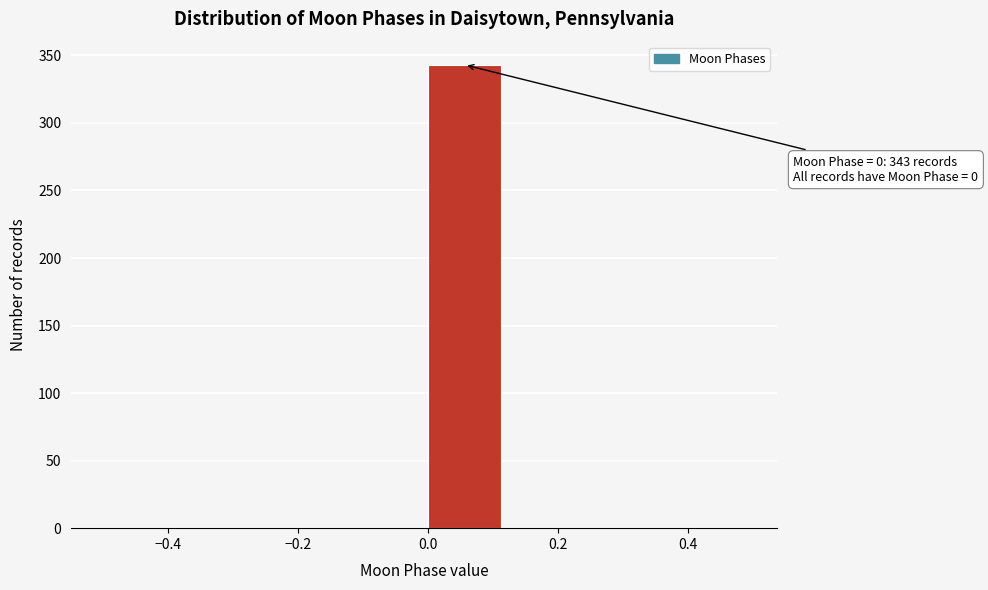

Which range on the x-axis has the tallest bar?

0.000 to 0.125